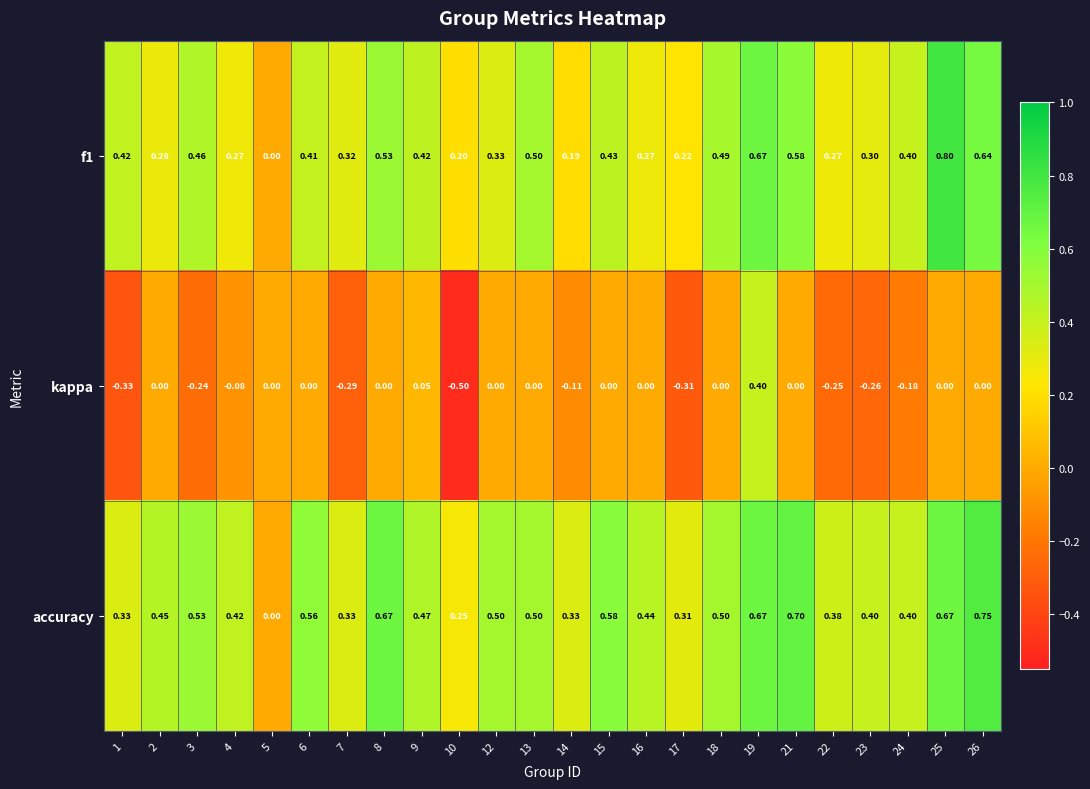

Is the value of kappa at 26 greater than the value of accuracy at 13?

No